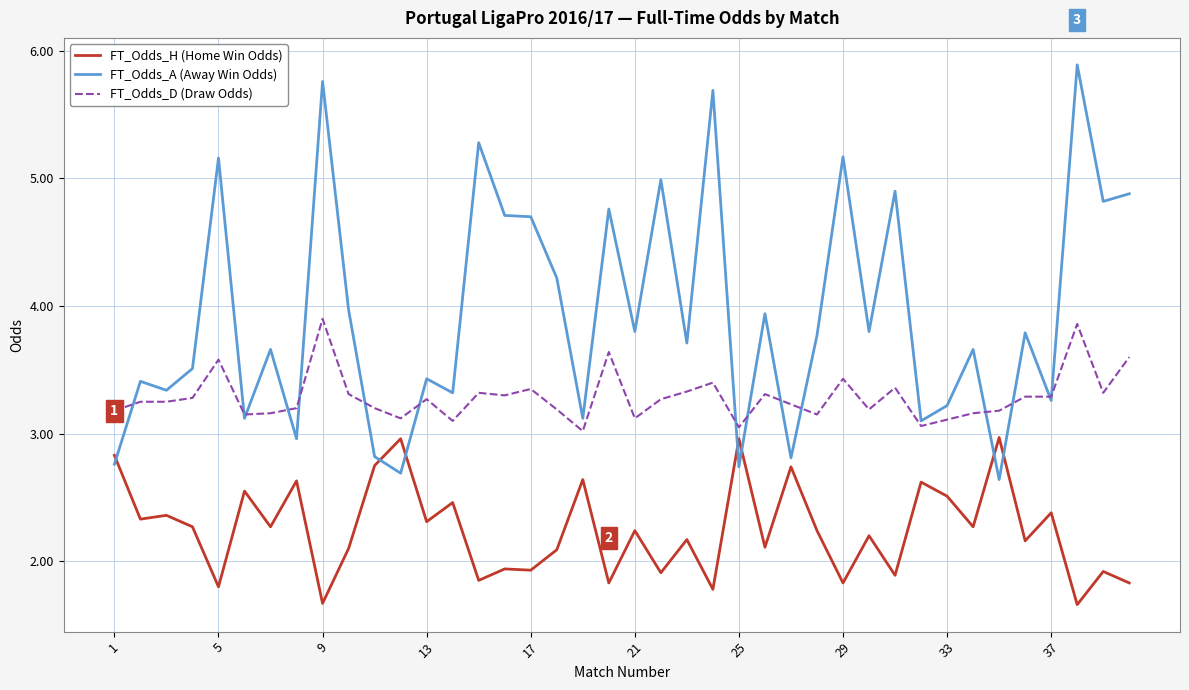

What is the greatest value displayed?

5.9